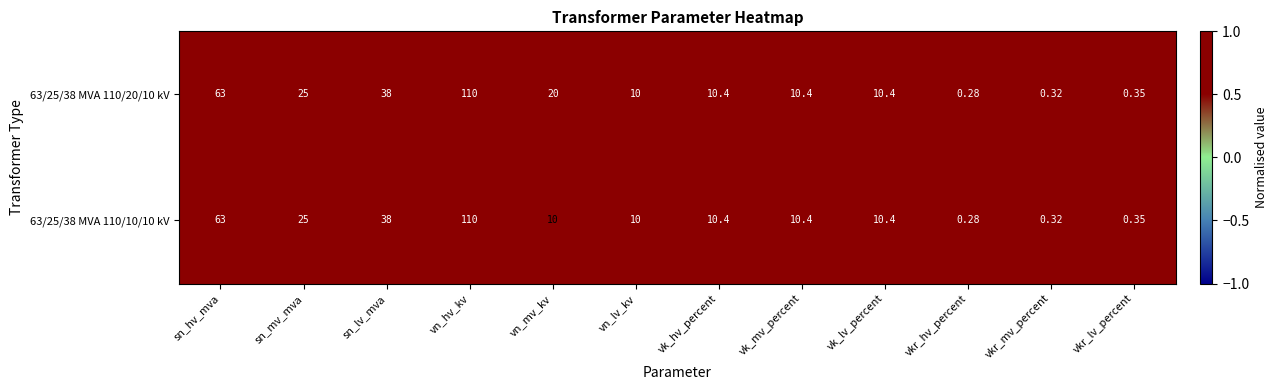

At which label is 63/25/38 MVA 110/10/10 kV closest to 55?

sn_hv_mva